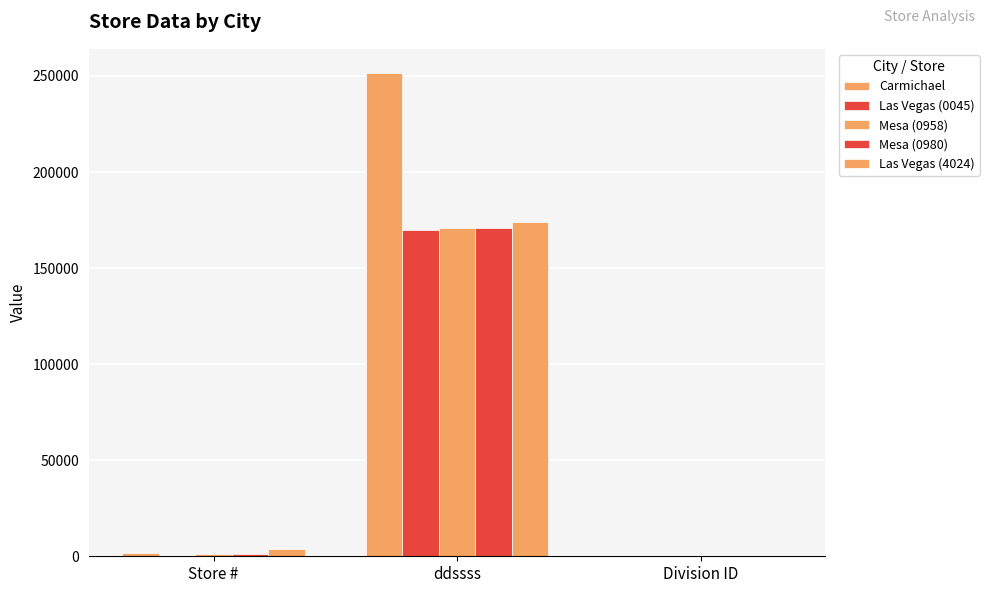

What is the difference between the maximum and second lowest values in the Carmichael series?

250000